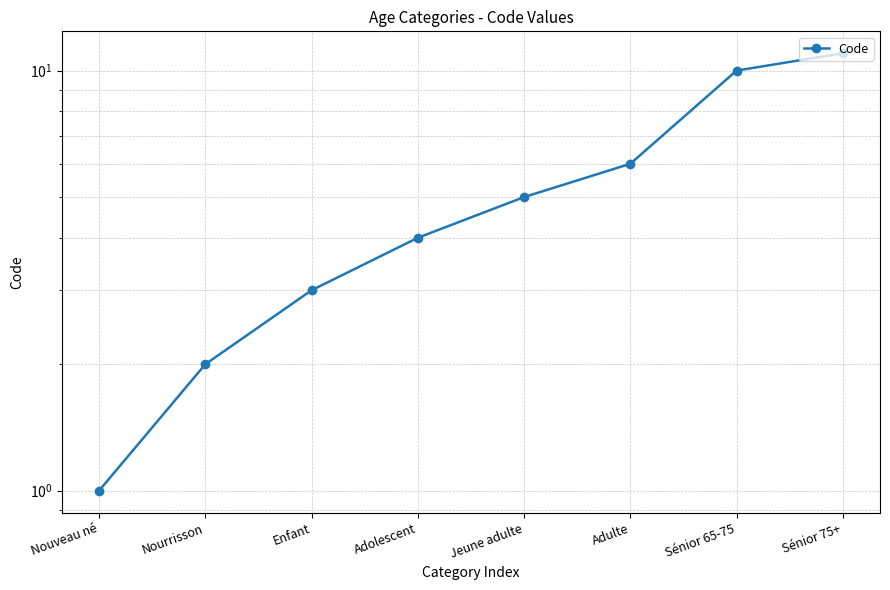

Count the number of data series in this chart.

1